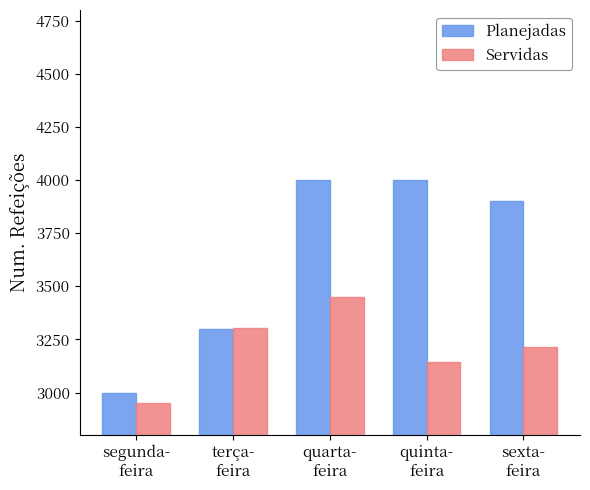

At which category is the sum across all series the highest?

quarta-
feira